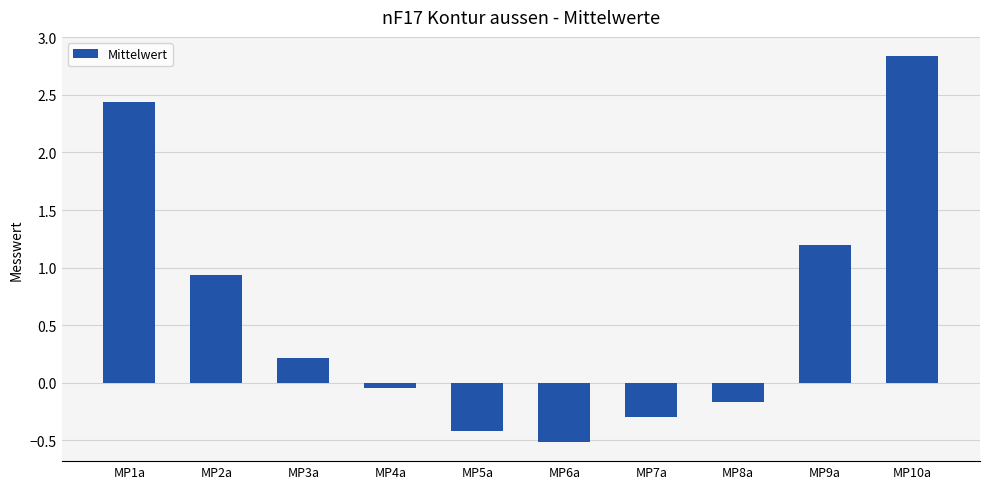

What is the smallest value displayed?

-0.5